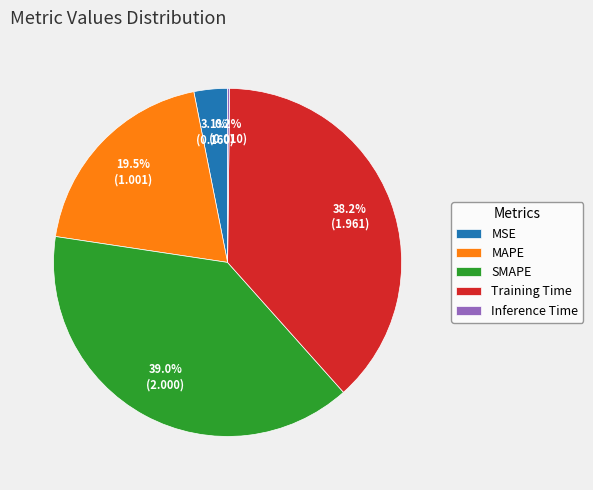

Is MSE the majority of the pie?

No